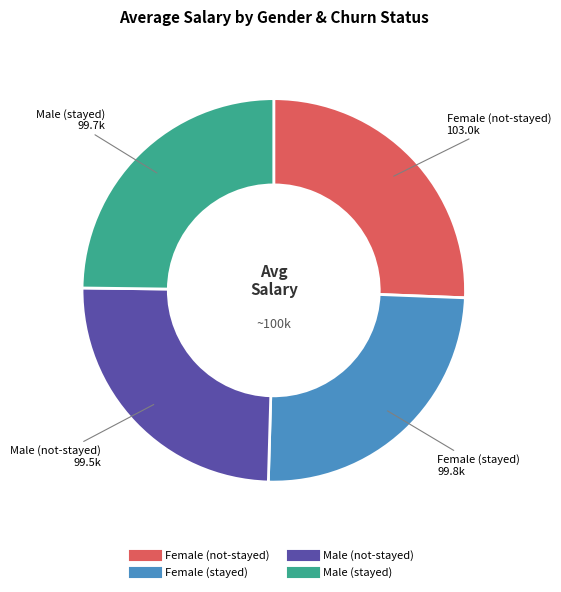

Do Male (stayed) and Female (not-stayed) together represent more than half of the pie?

Yes